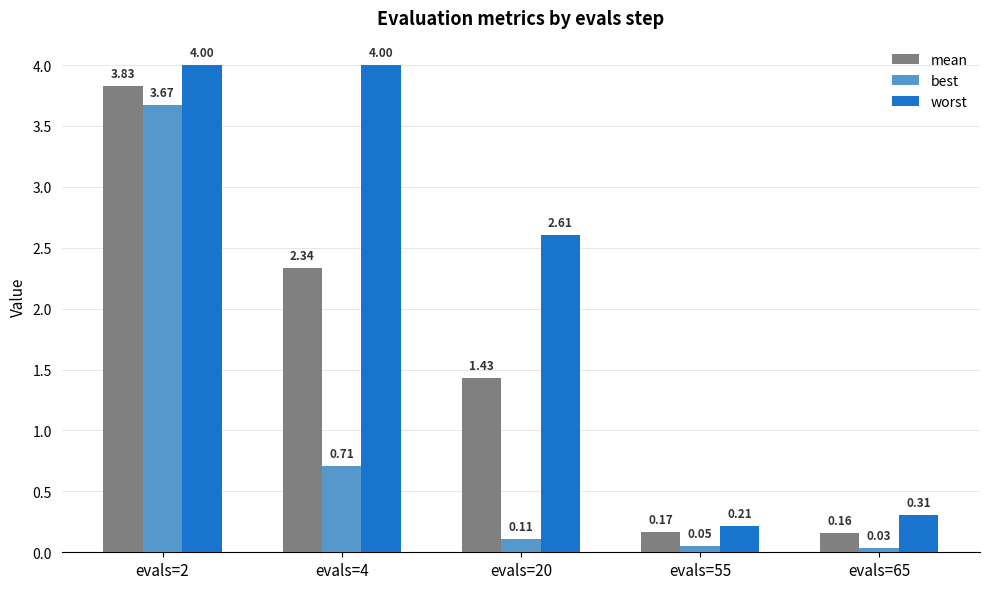

Between evals=20 and evals=55, which series saw the biggest shift?

worst